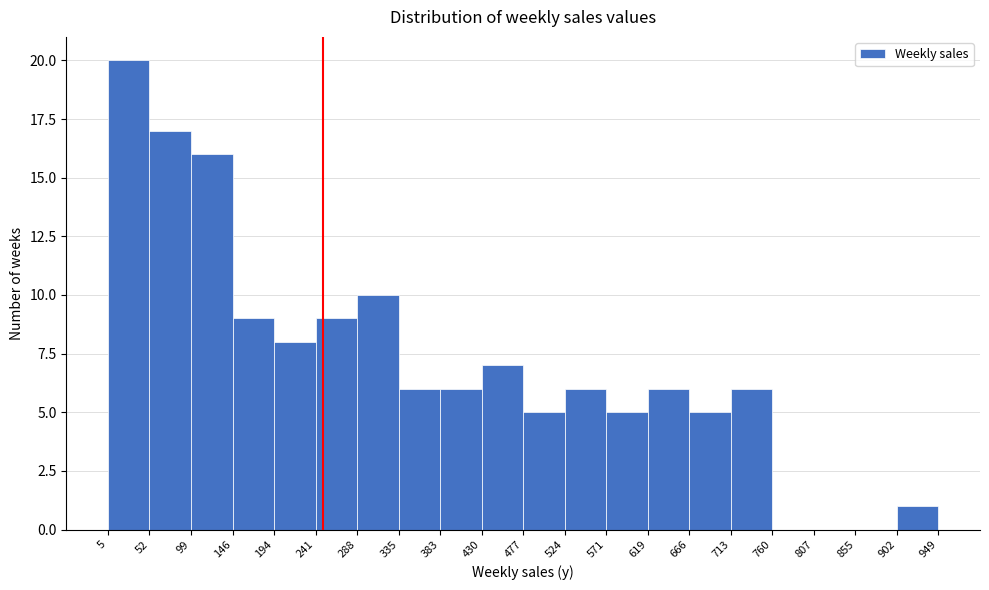

Which range on the x-axis has the tallest bar?

5 to 52